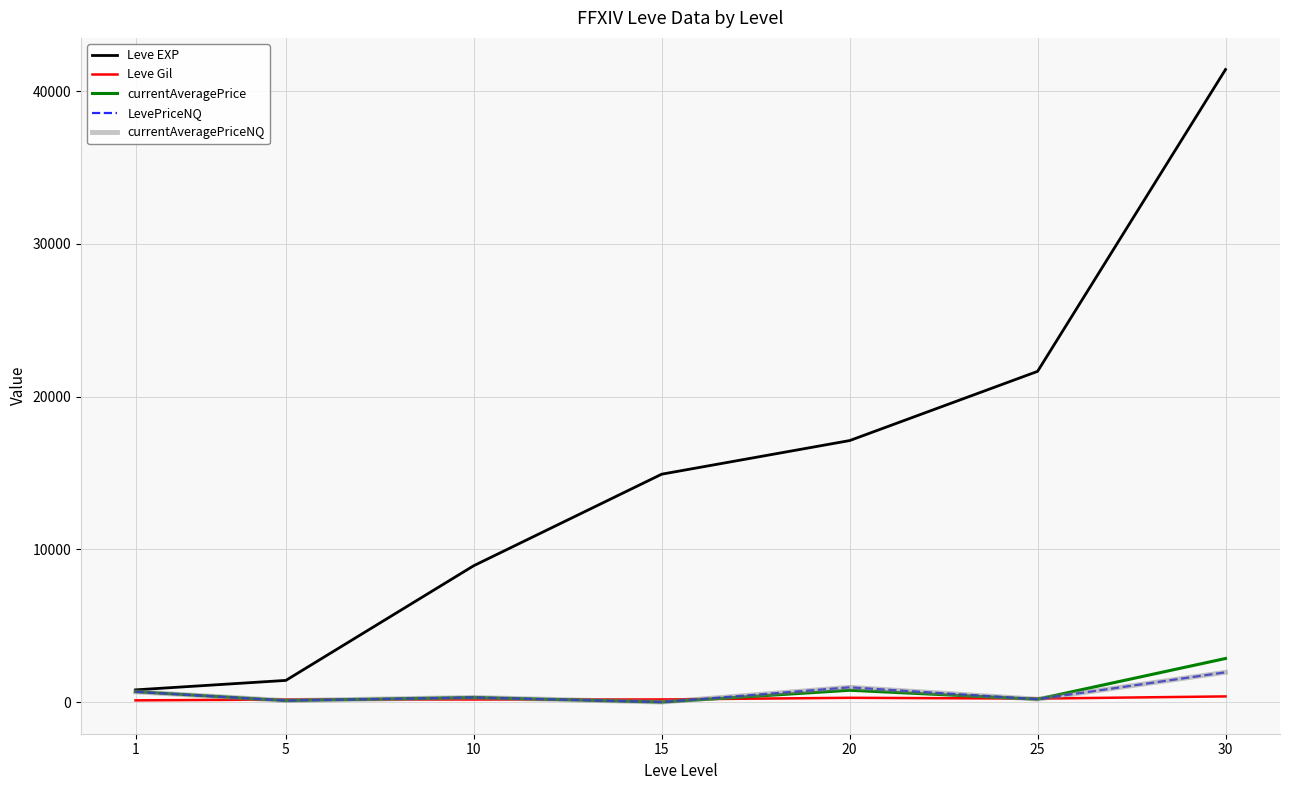

Which label corresponds to the smallest value in the chart?

15